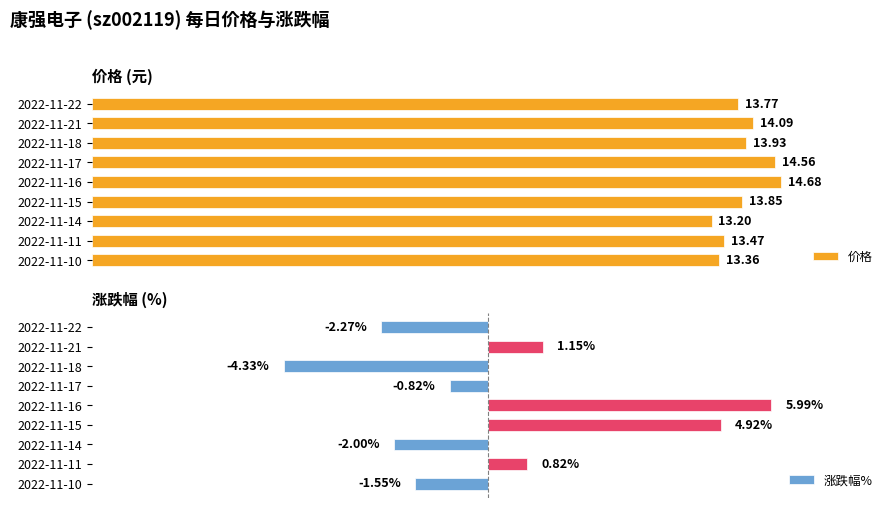

Rank the categories by 价格 value from highest to lowest.

2022-11-16, 2022-11-17, 2022-11-21, 2022-11-18, 2022-11-15, 2022-11-22, 2022-11-11, 2022-11-10, 2022-11-14